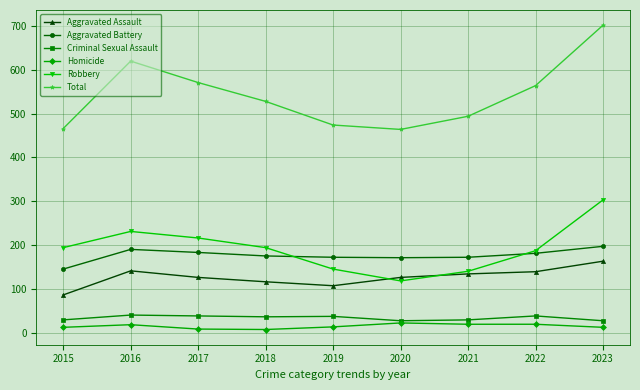

What is the difference between the highest and lowest values at 2023?

690